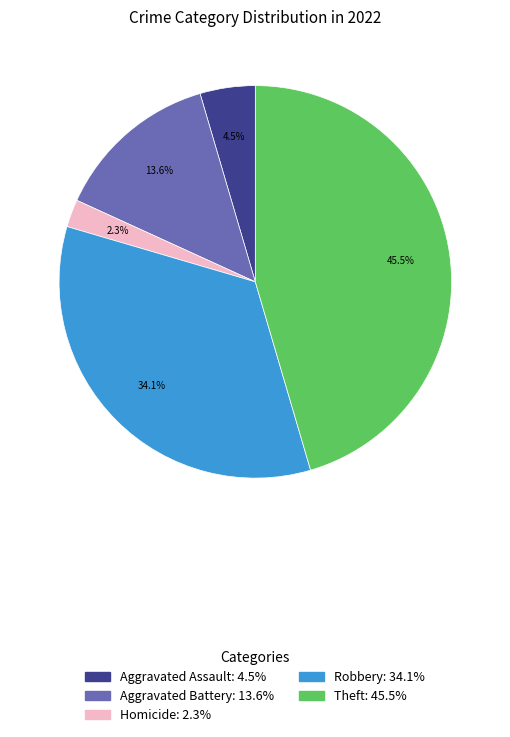

To the nearest percent, what is the average slice percentage?

20%